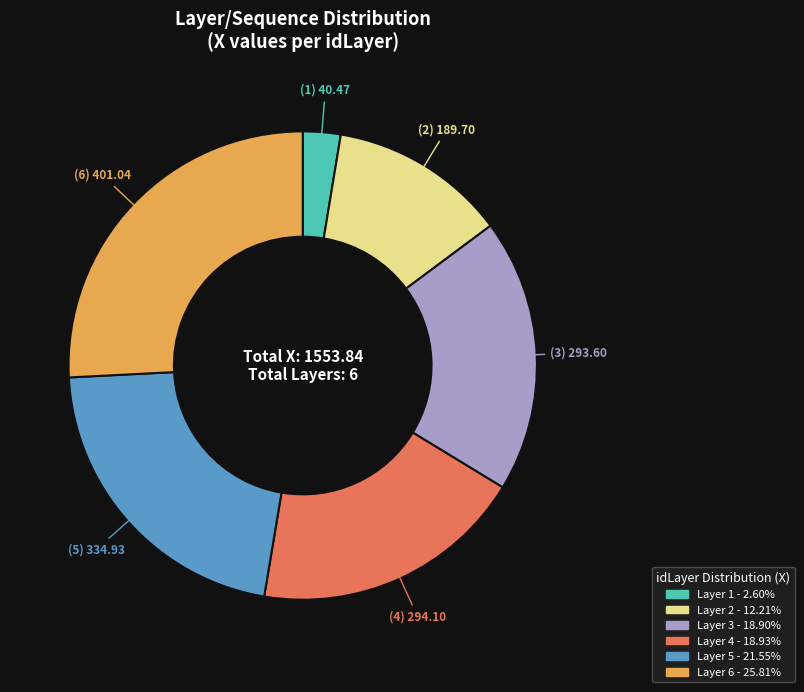

Is there any slice that represents more than half of the pie?

No